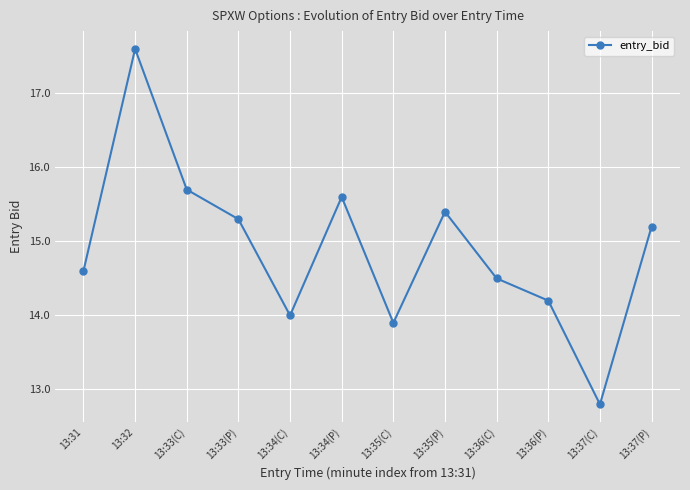

Where does the data first go above 15?

13:32